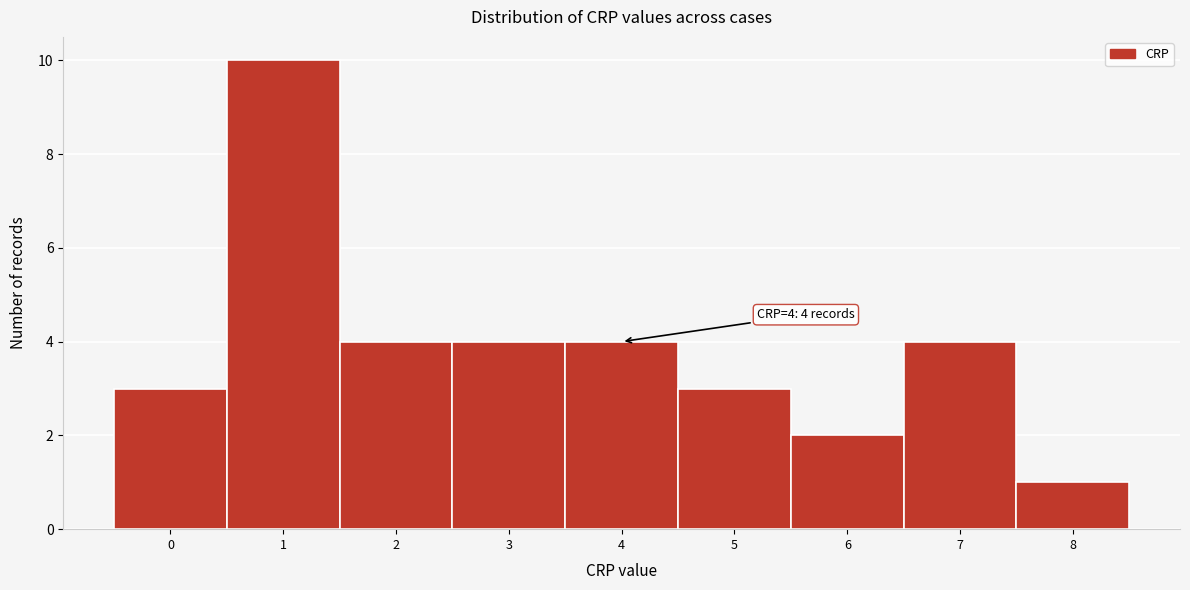

Over which range of the x-axis is the bar tallest?

0.5 to 1.5